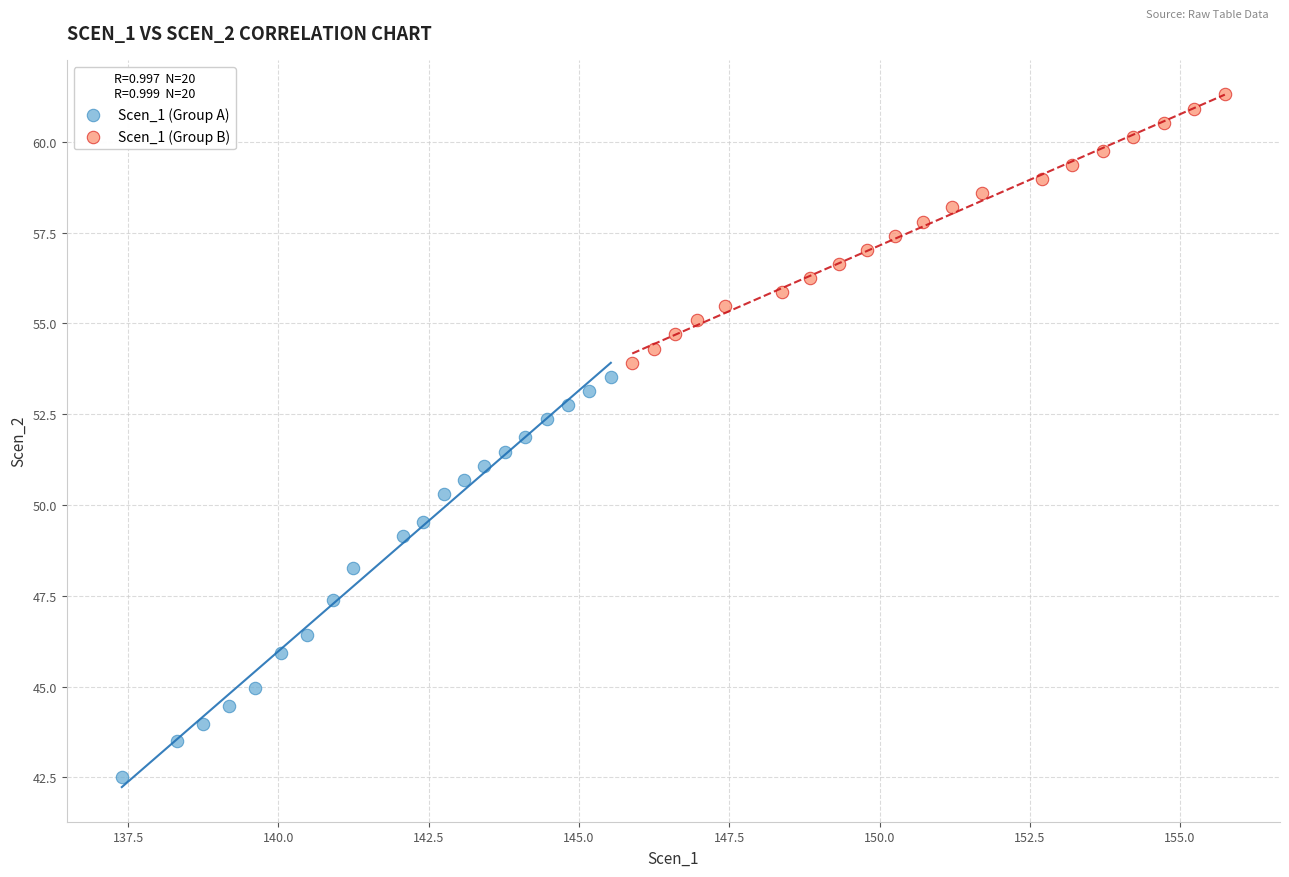

What are all the series names shown in the legend?

Scen_1 (Group A), Scen_1 (Group B)